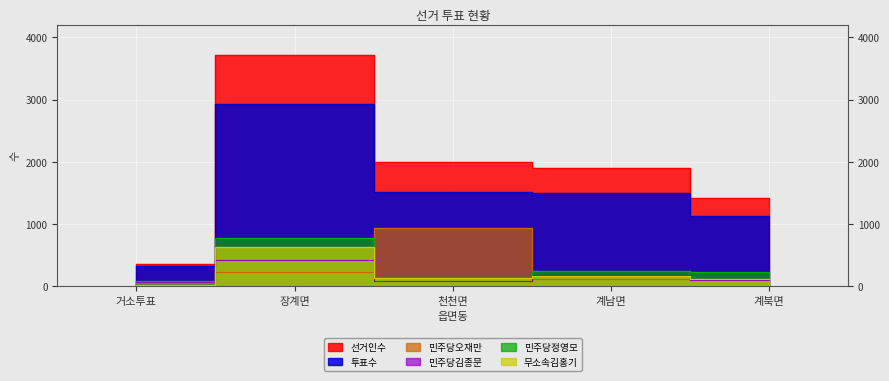

True or false: 선거인수 has a value of 6458 at 장계면.

False